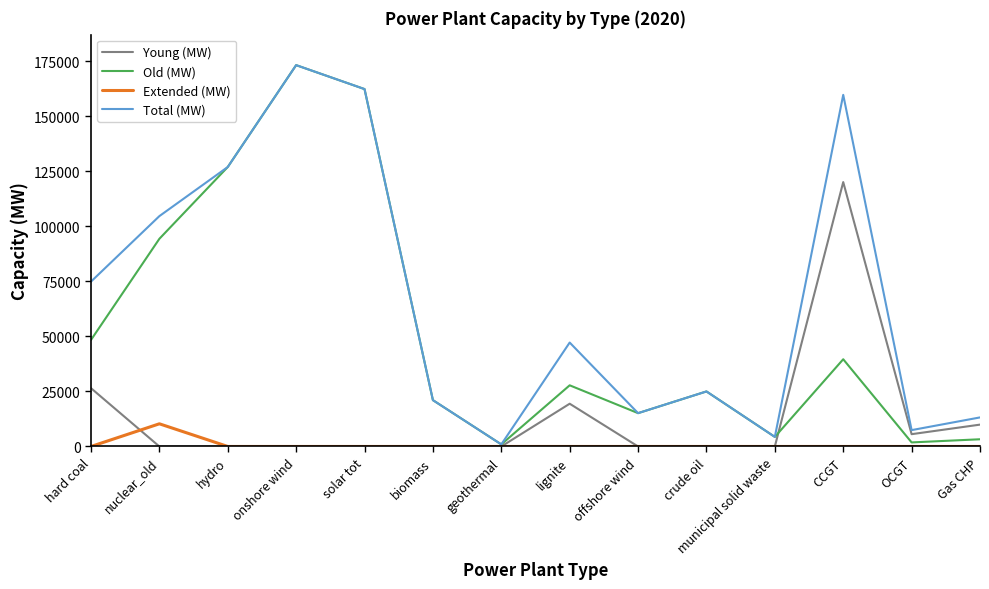

List the series in order of their overall mean, highest first.

Total (MW), Old (MW), Young (MW), Extended (MW)